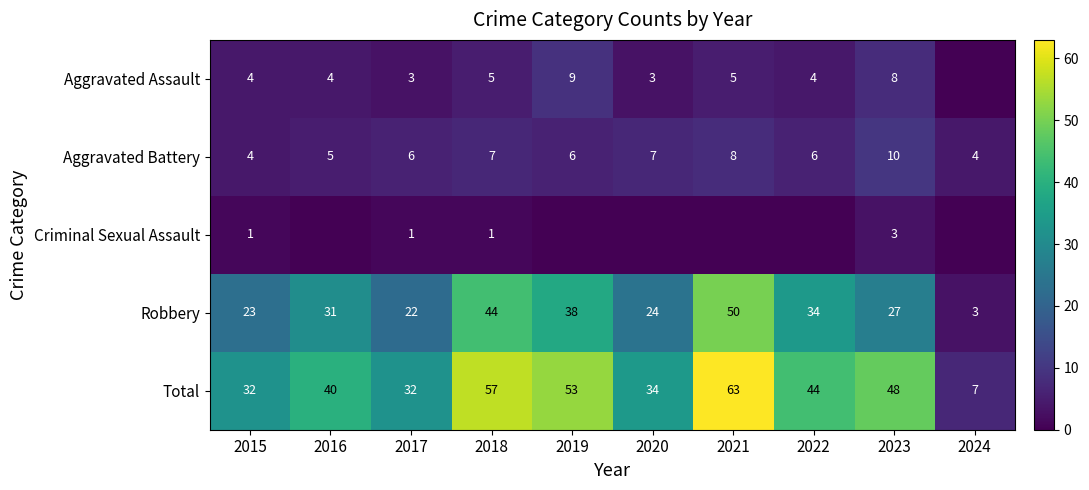

What is the spread (max minus min) of values at 2017?

31